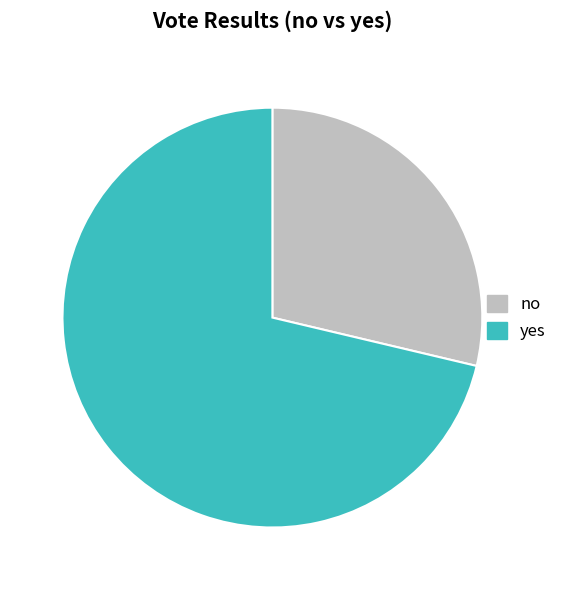

How many segments does this pie chart have?

2